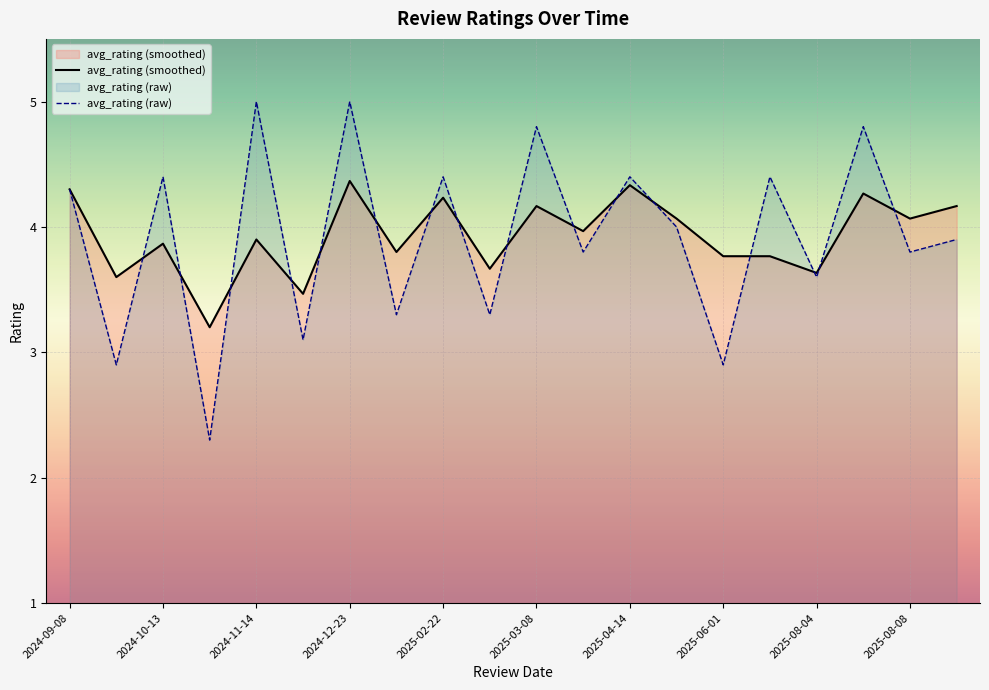

How many intersections are there between avg_rating (smoothed) and avg_rating (raw)?

16